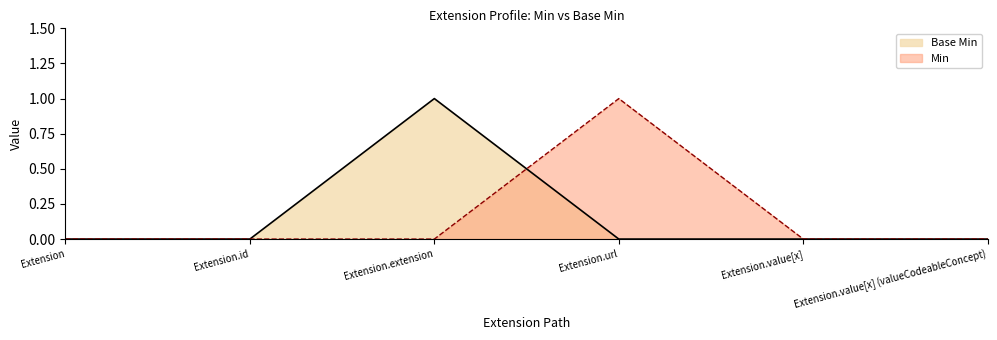

Does the chart have visible grid lines?

No